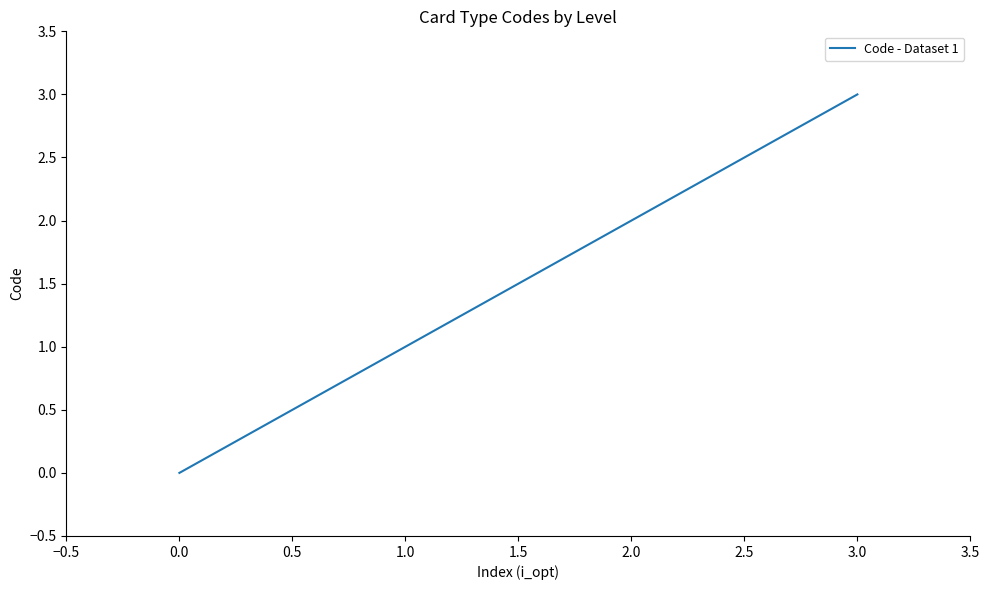

The chart shows a value of 3 at 3.0. True or false?

True